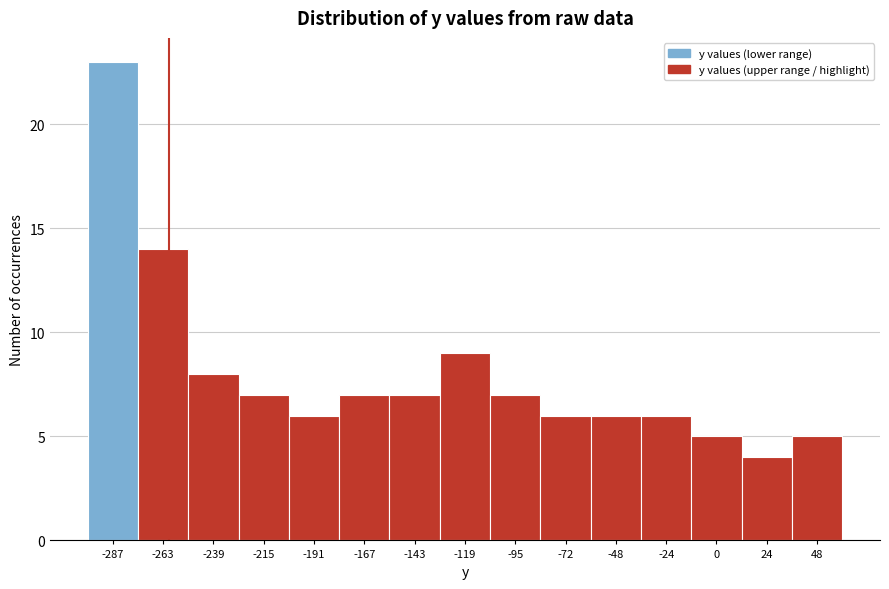

Reading left to right, transcribe this chart: for each bar, give the range it covers on the x-axis and its height. Neither the bar edges nor the heights are printed on the chart, so give them approximately, as read against the axes.

-300 to -275: 23
-275 to -250: 14
-250 to -225: 8
-225 to -205: 7
-205 to -180: 6
-180 to -155: 7
-155 to -130: 7
-130 to -105: 9
-105 to -85: 7
-85 to -60: 6
-60 to -35: 6
-35 to -10: 6
-10 to 10: 5
10 to 35: 4
35 to 60: 5